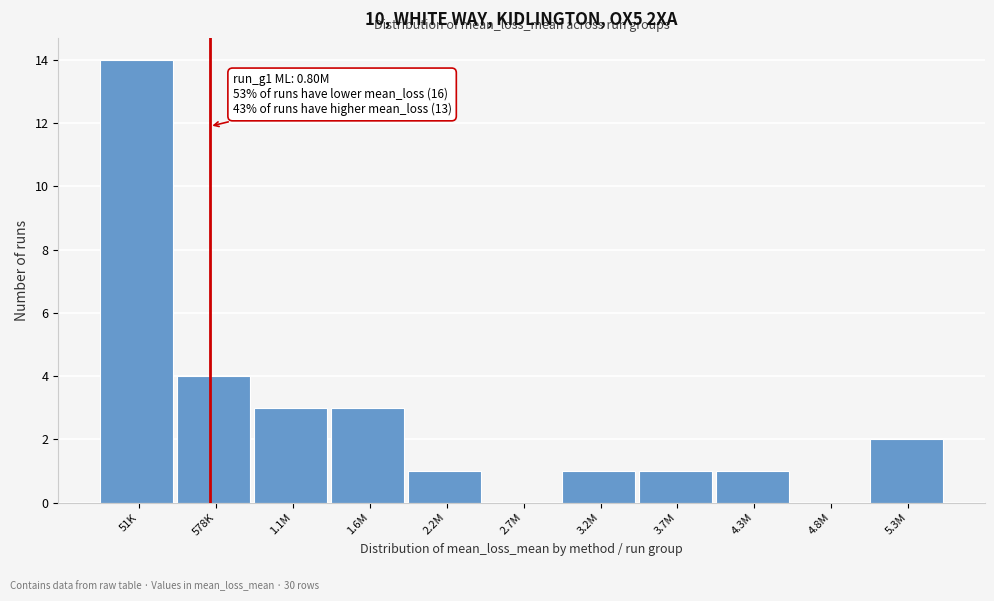

Reading left to right, extract all data points from this chart.

51K=14	578K=4	1.1M=3	1.6M=3	2.2M=1	2.7M=0	3.2M=1	3.7M=1	4.3M=1	4.8M=0	5.3M=2